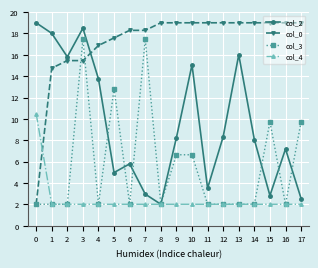

What is the value of the col_3 point at the 11th from the left?

6.6